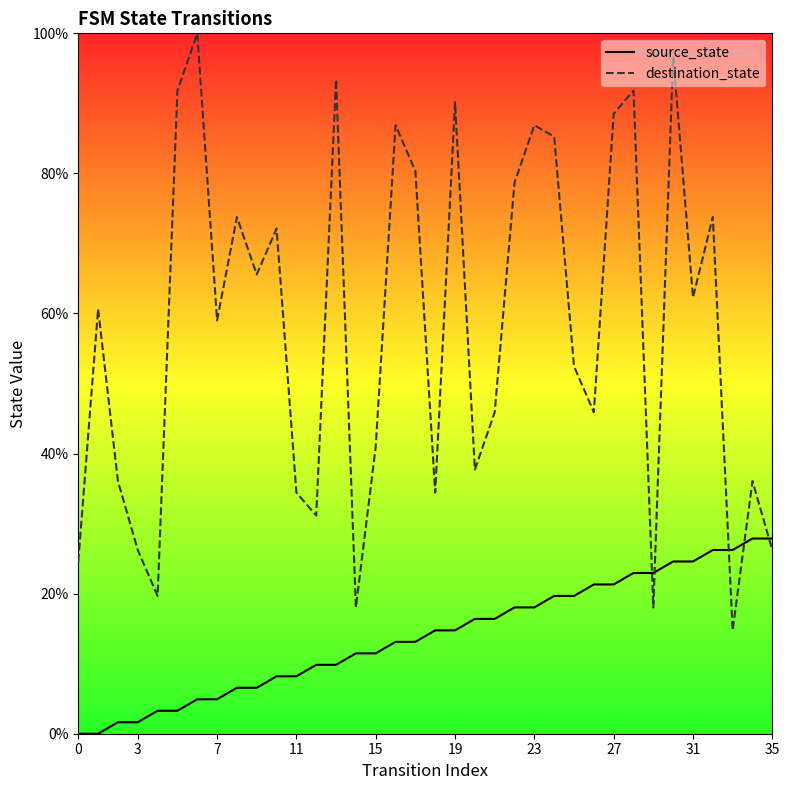

At how many categories does at least one series exceed 56?

19